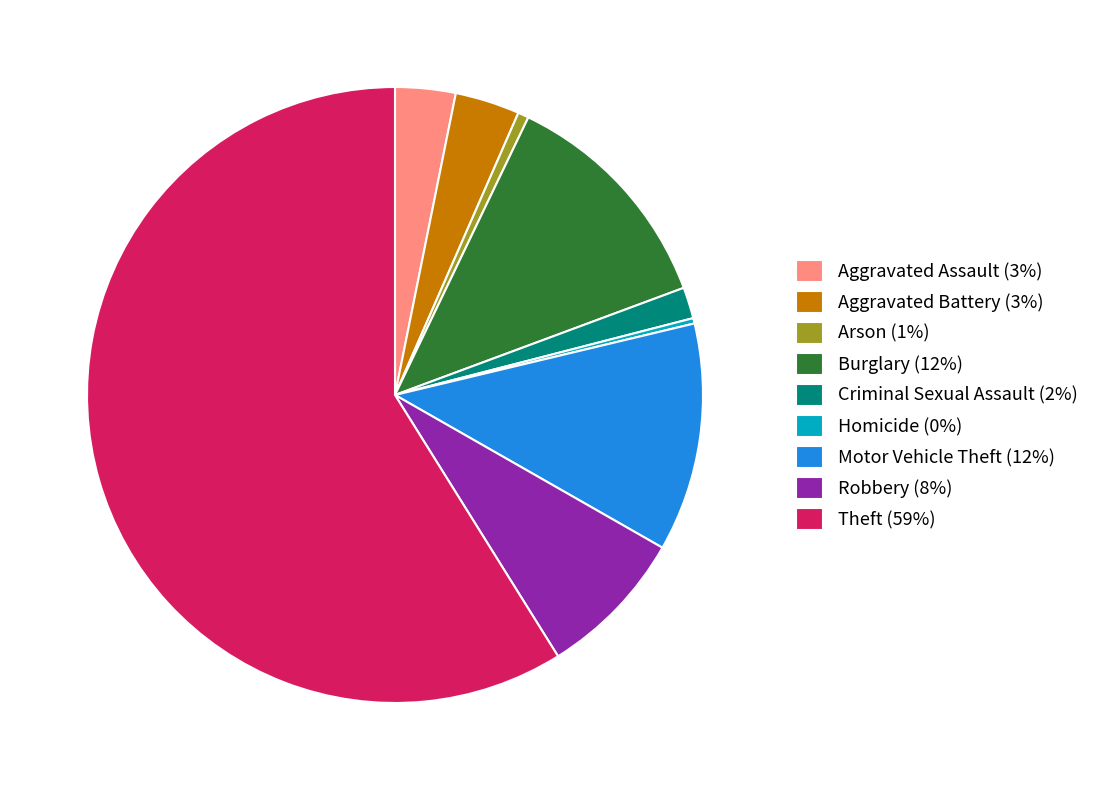

What is the ratio of the value at Robbery (8%) to the value at Motor Vehicle Theft (12%)?

0.7